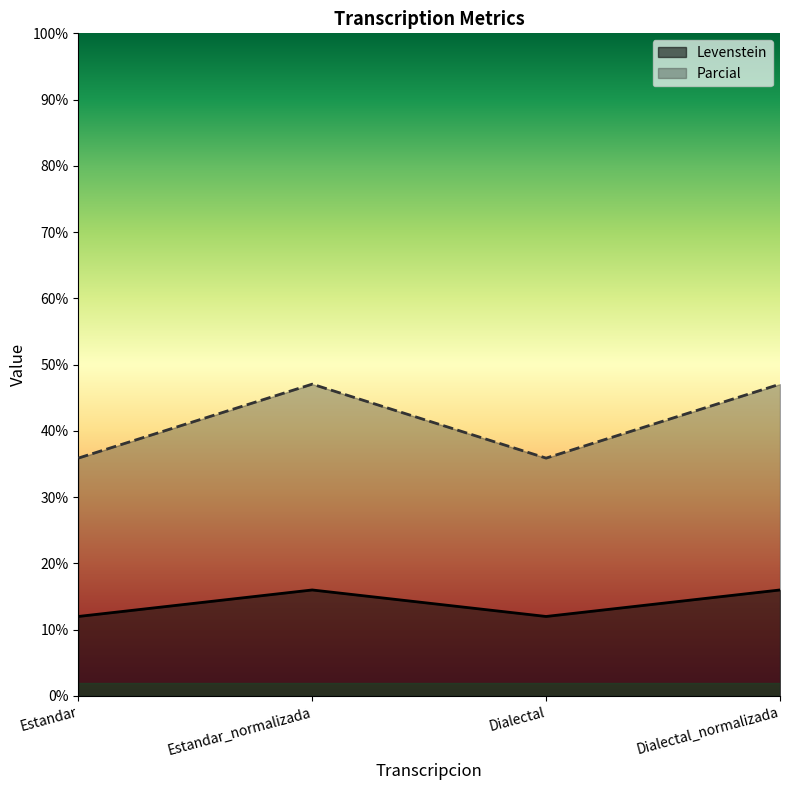

What is the sum of the Parcial values at Estandar_normalizada and Dialectal?

83.0